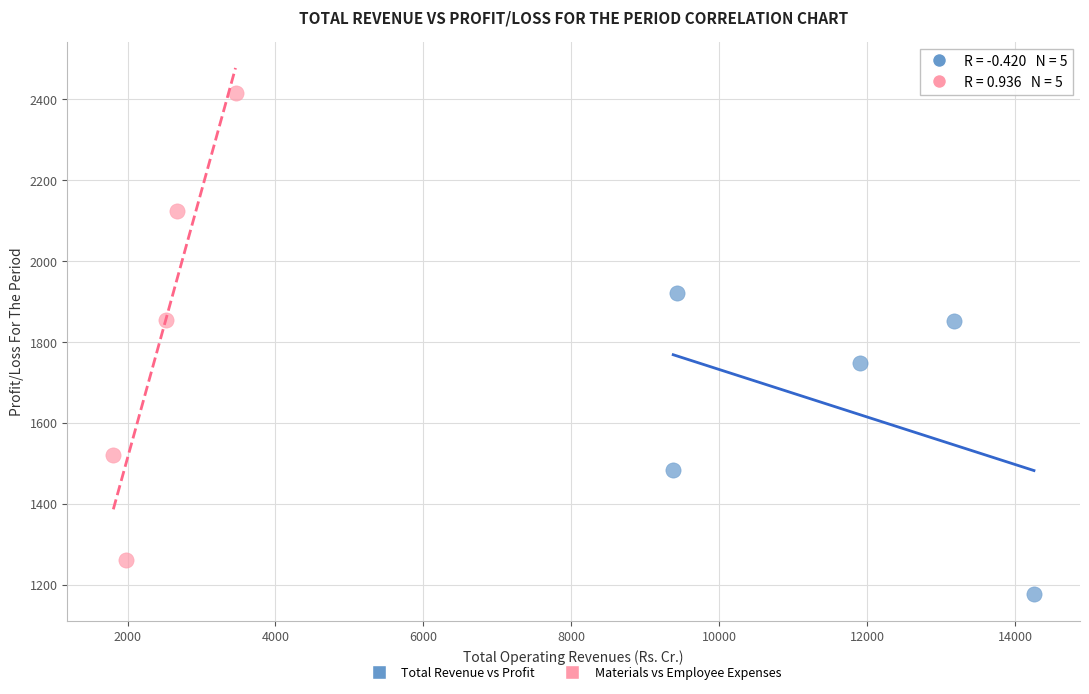

Which series reaches the minimum Y coordinate?

Total Revenue vs Profit